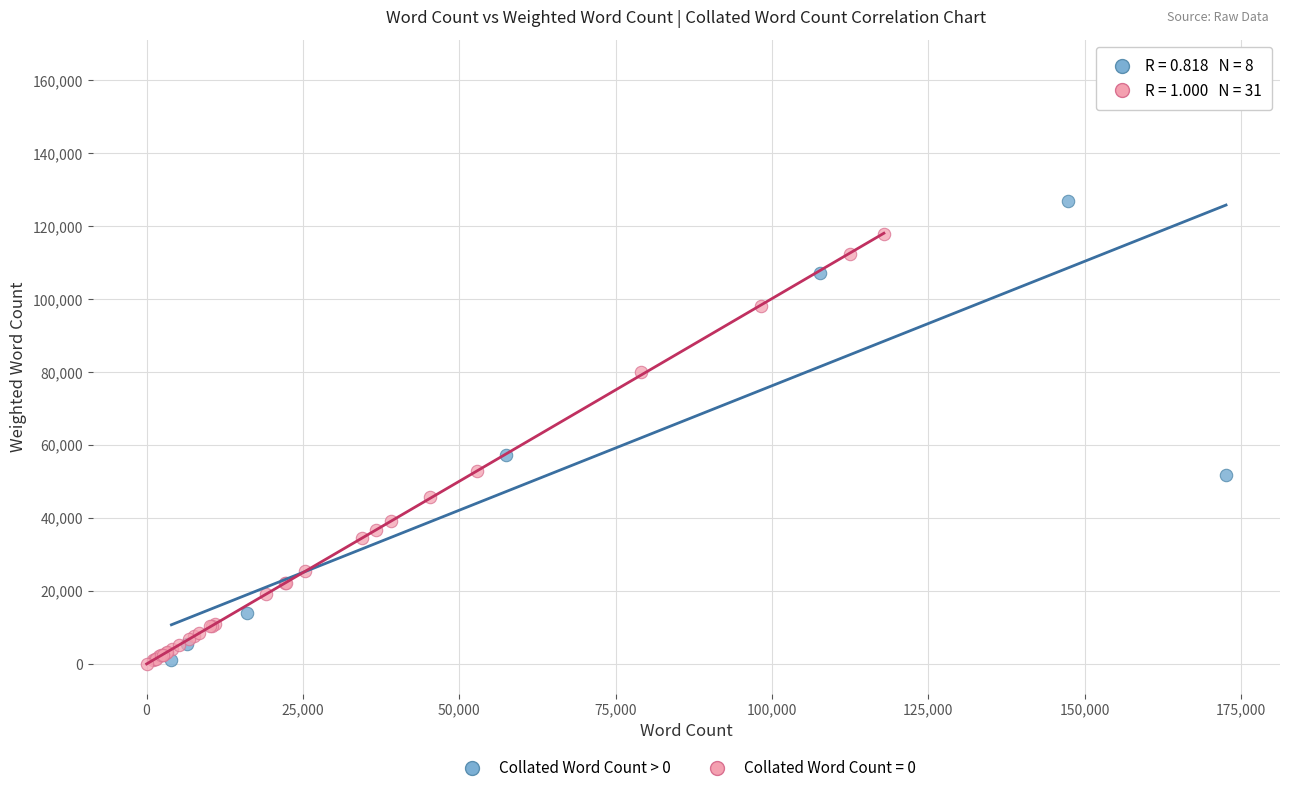

Which series contains the highest Y value?

Collated Word Count > 0